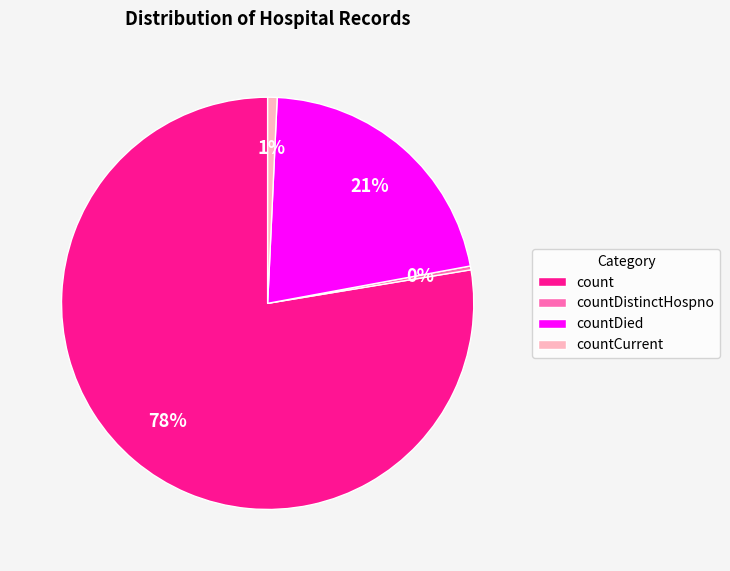

Is it true that count is 78% of the pie?

True